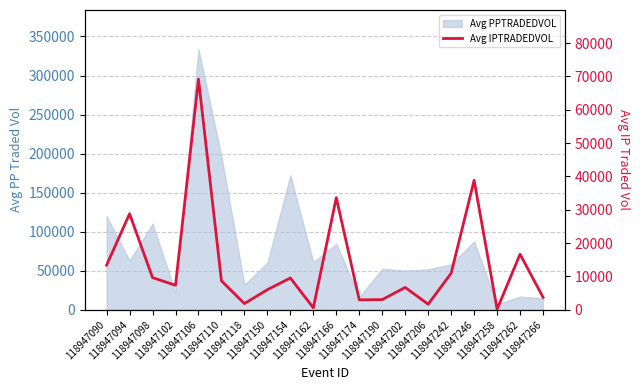

How many data points does each series have?

20